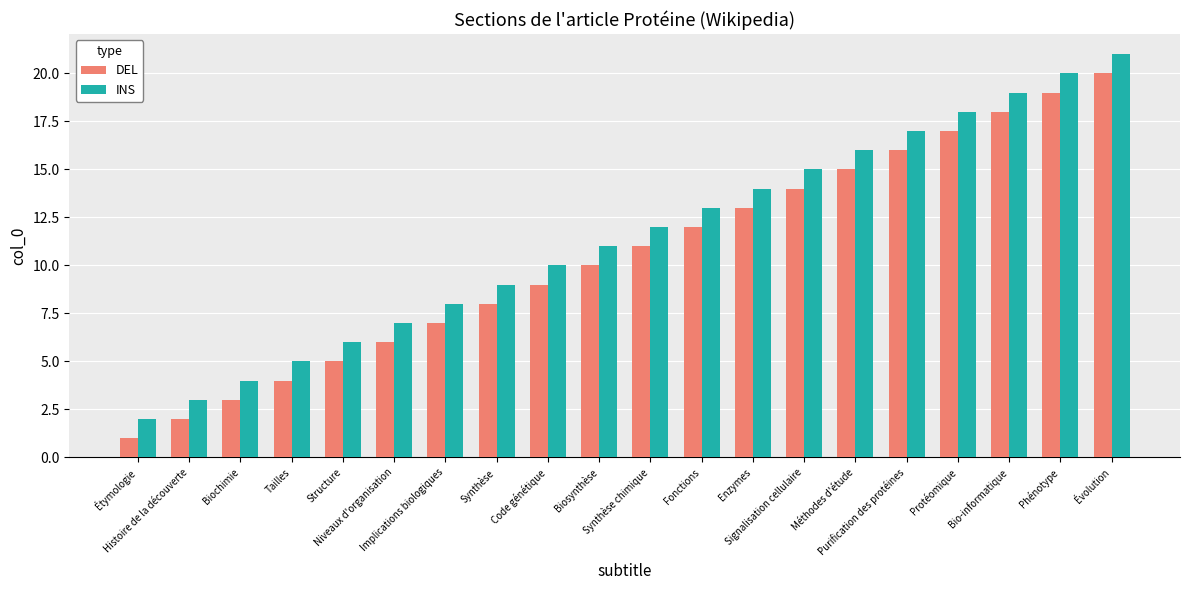

Which series has the largest total across all categories?

INS